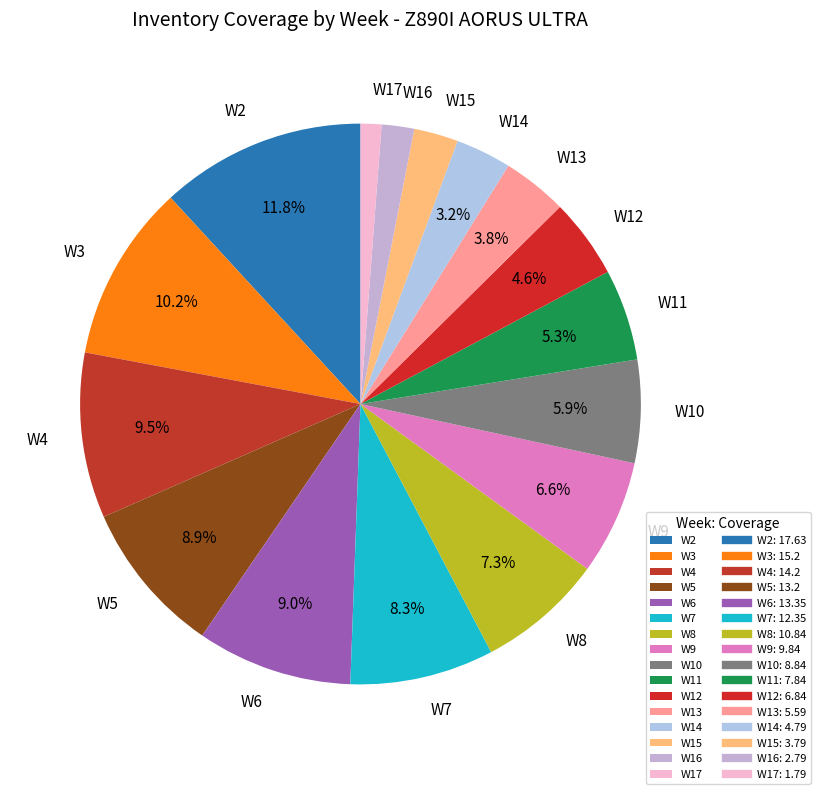

Approximately how many times larger is the value at W7 compared to W14?

2.6